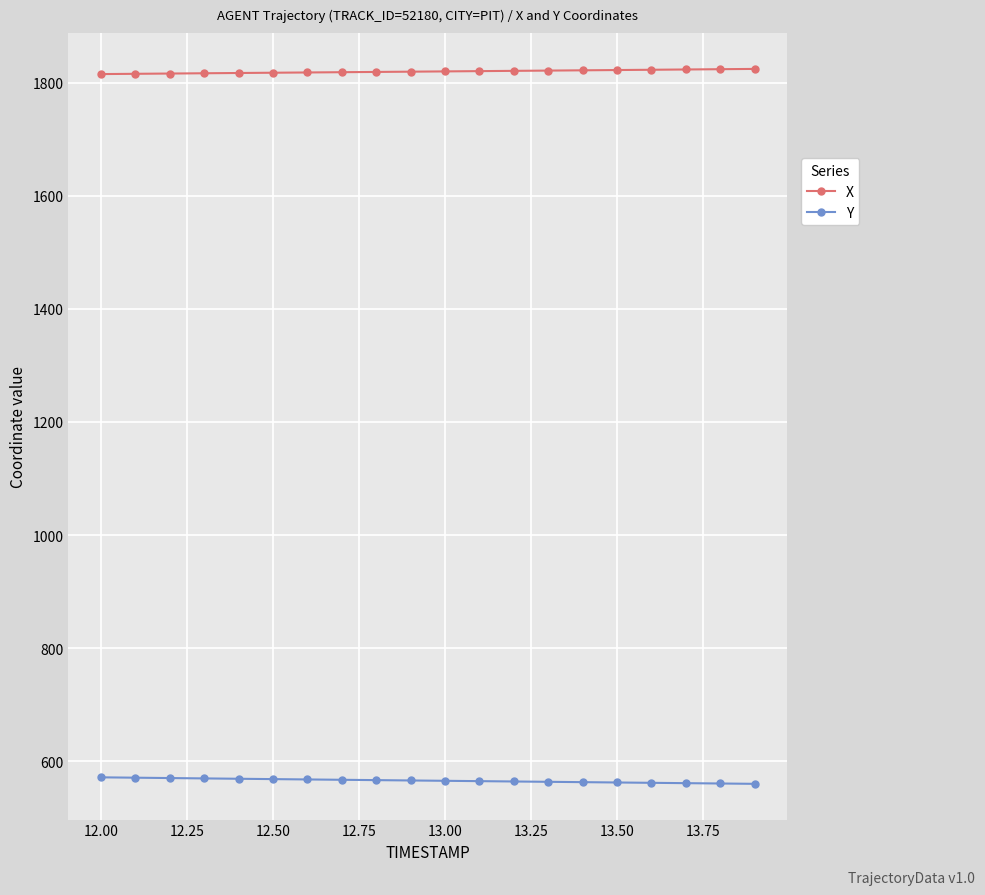

List the series in order of their peak value, lowest first.

Y, X